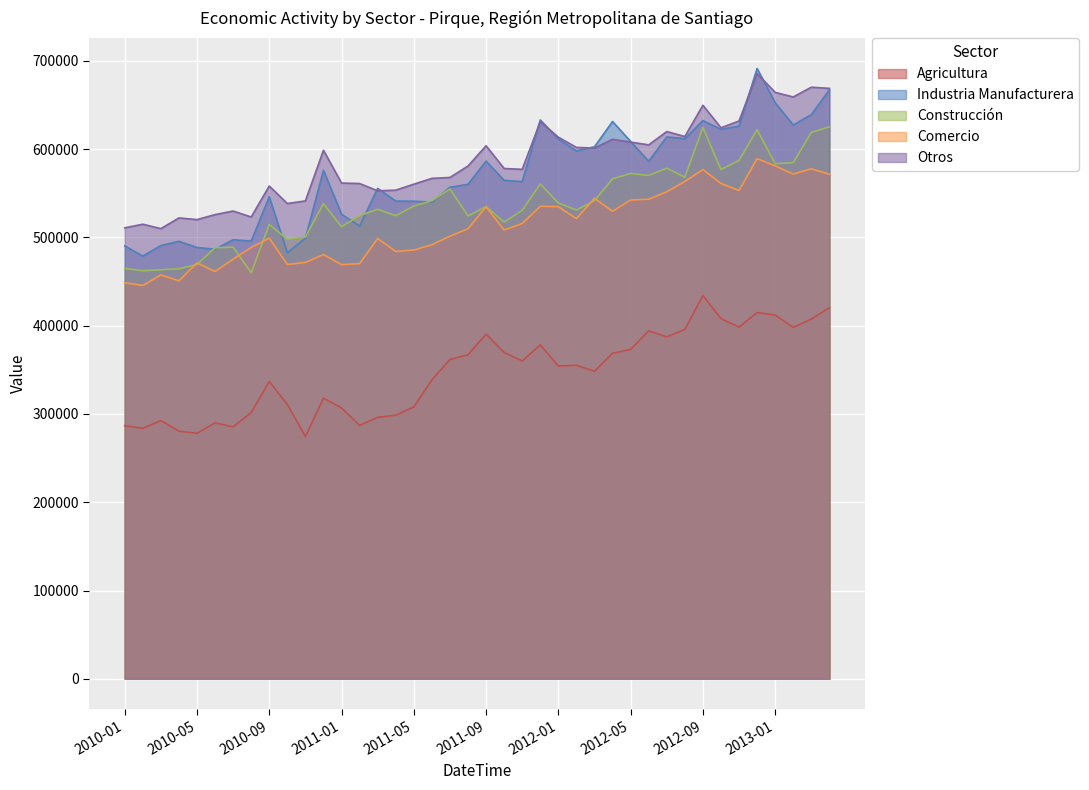

What is the value of the Agricultura point at the 2nd from the left?

283688